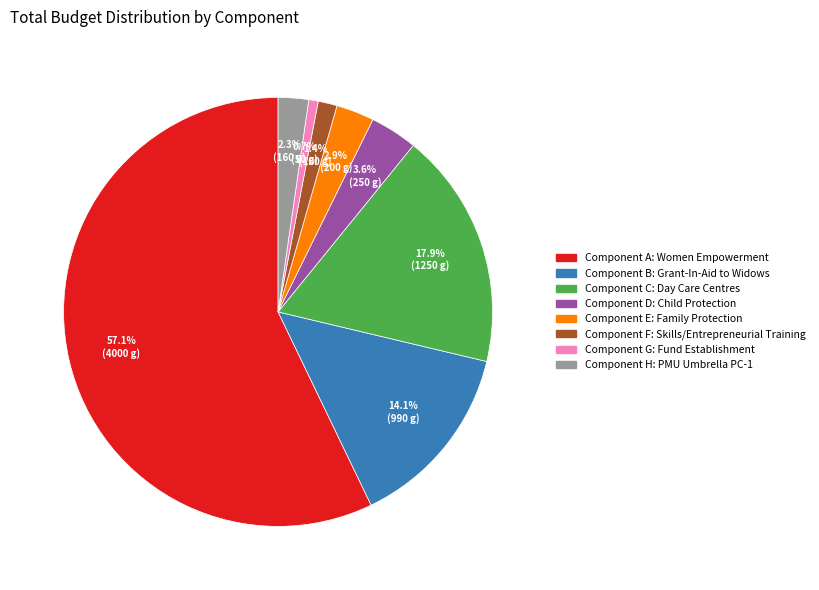

What is the largest slice in the pie chart?

Component A